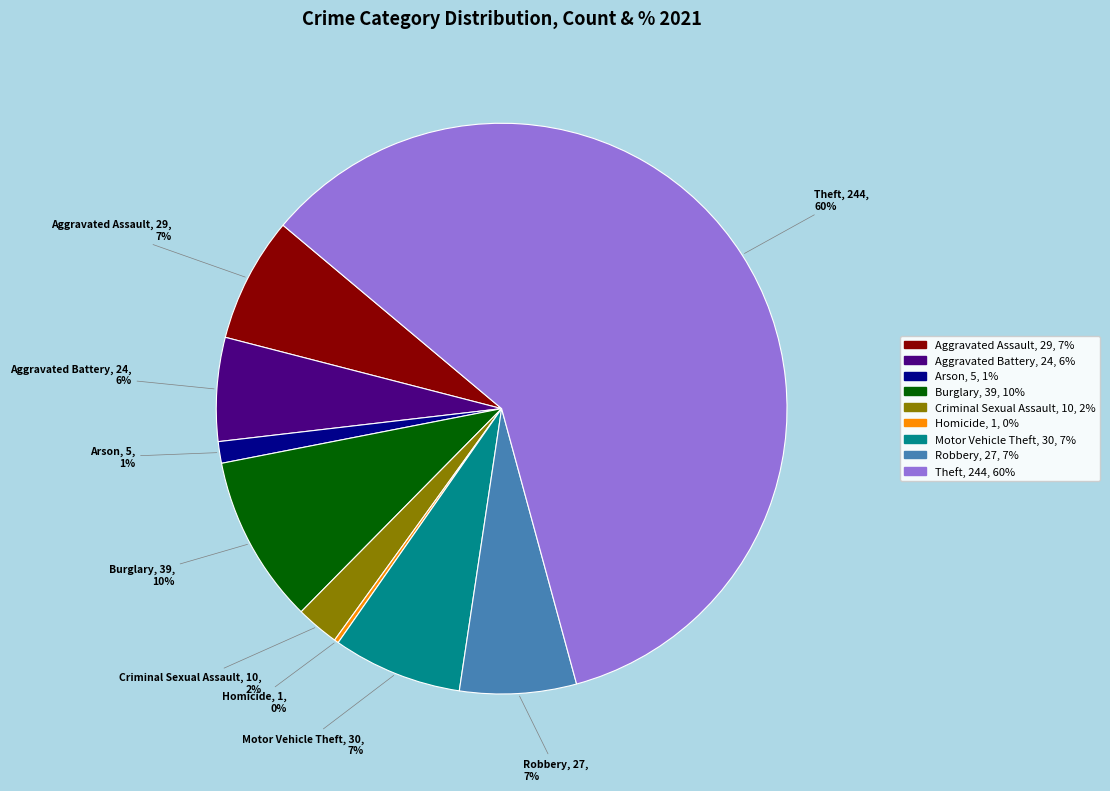

To the nearest percent, what percentage of the pie is Arson?

1%